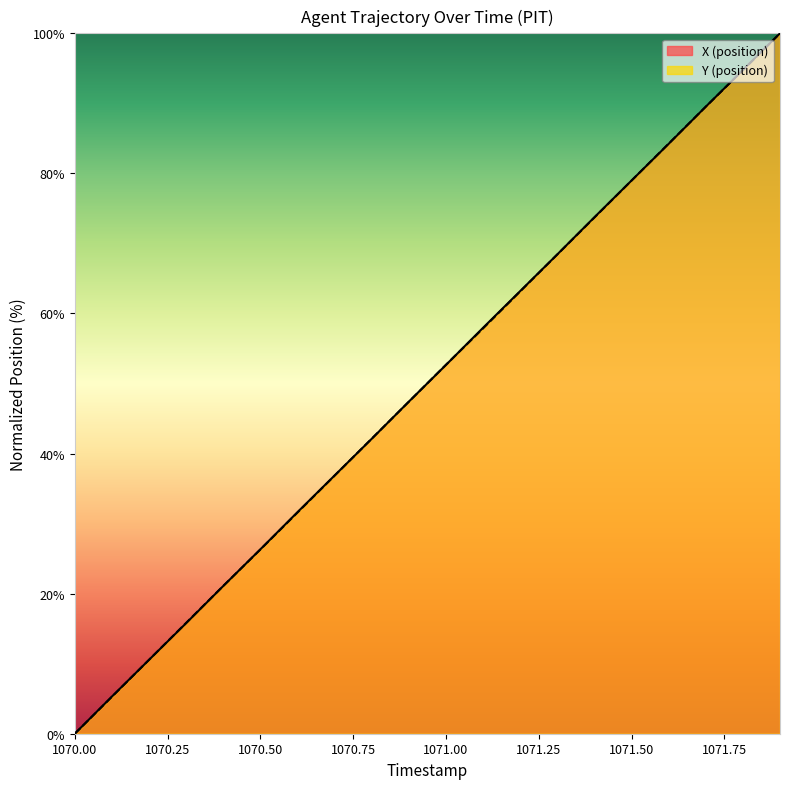

How many positive values does the X series have?

19